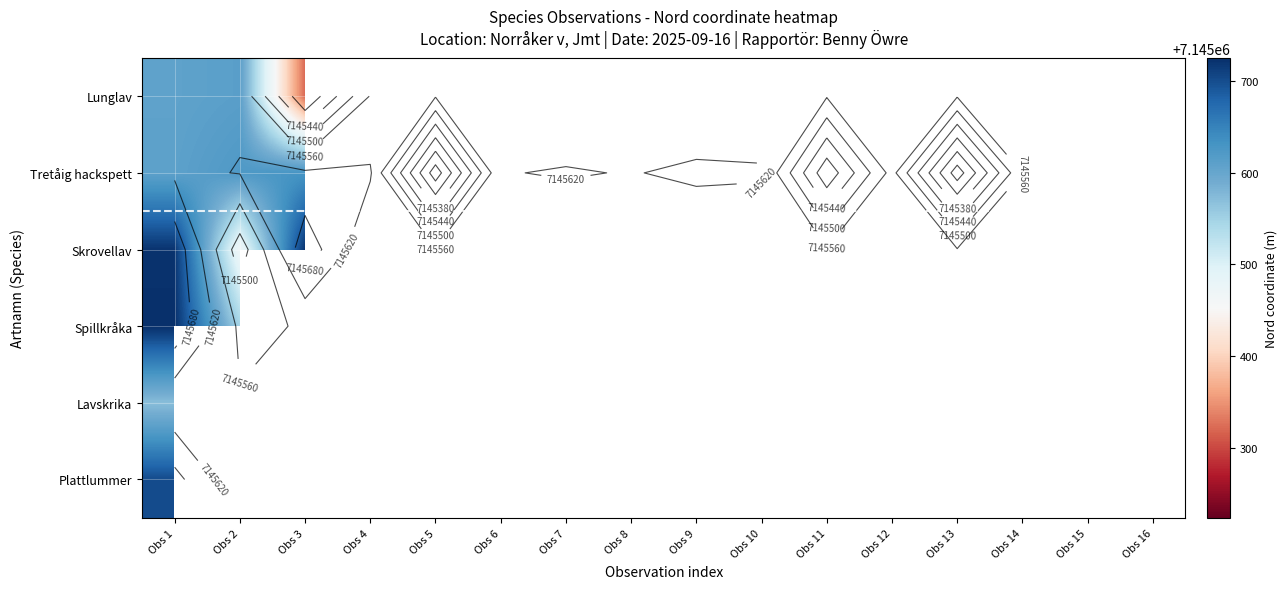

List the series in order of their peak value, lowest first.

Lavskrika, Lunglav, Tretåig hackspett, Plattlummer, Skrovellav, Spillkråka